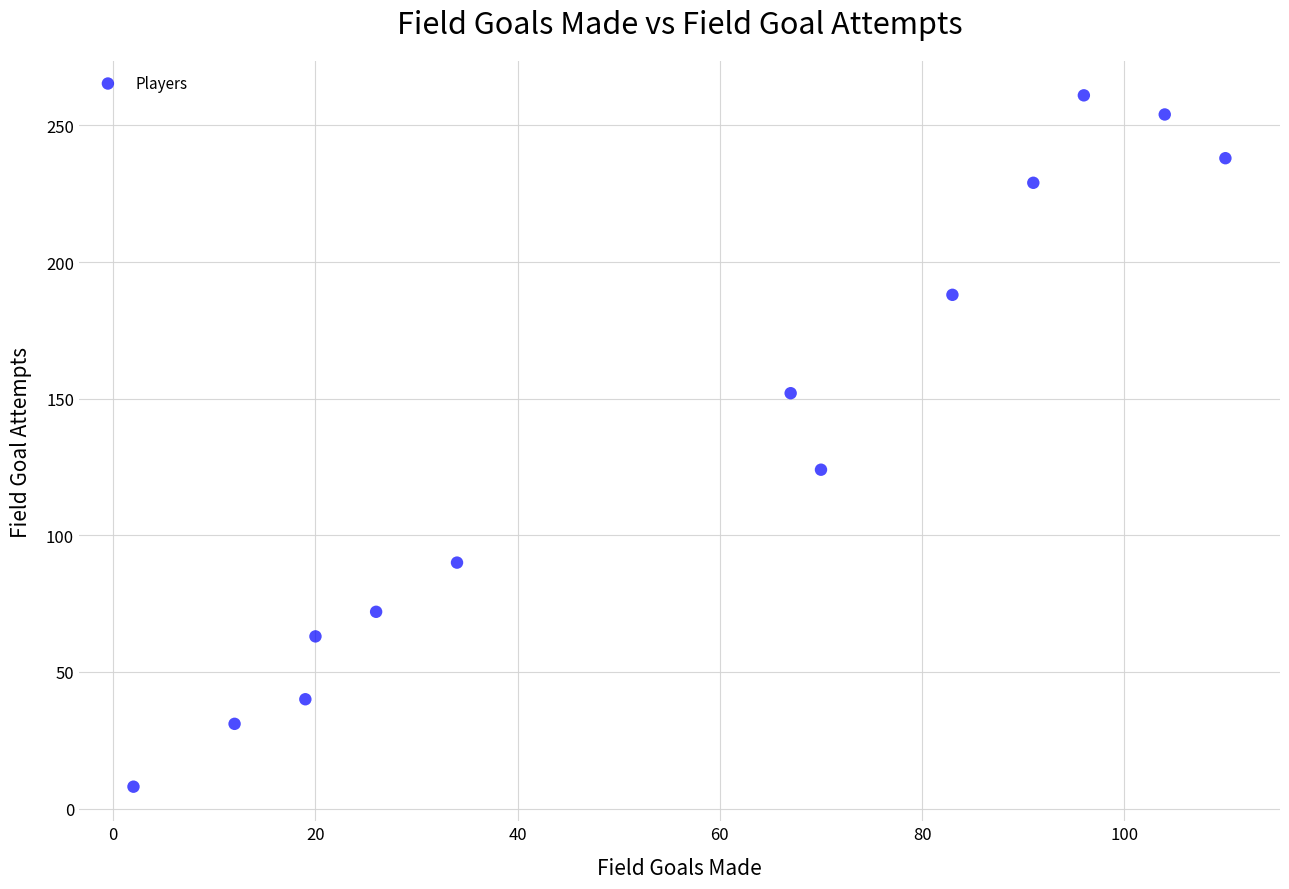

What is the range of X values (max minus min)?

108